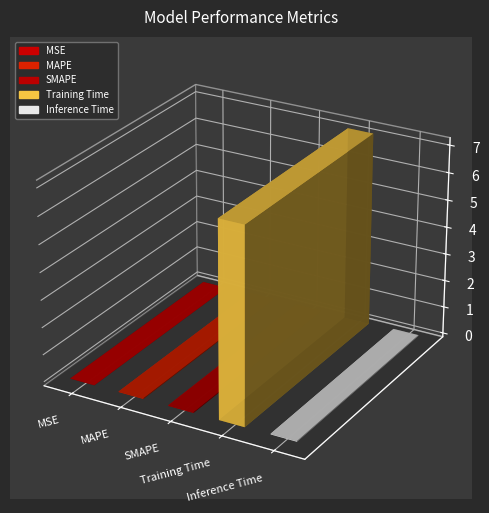

Reading left to right, what are all the values shown in this chart?

0.0	0.0	0.0	7.1	0.0